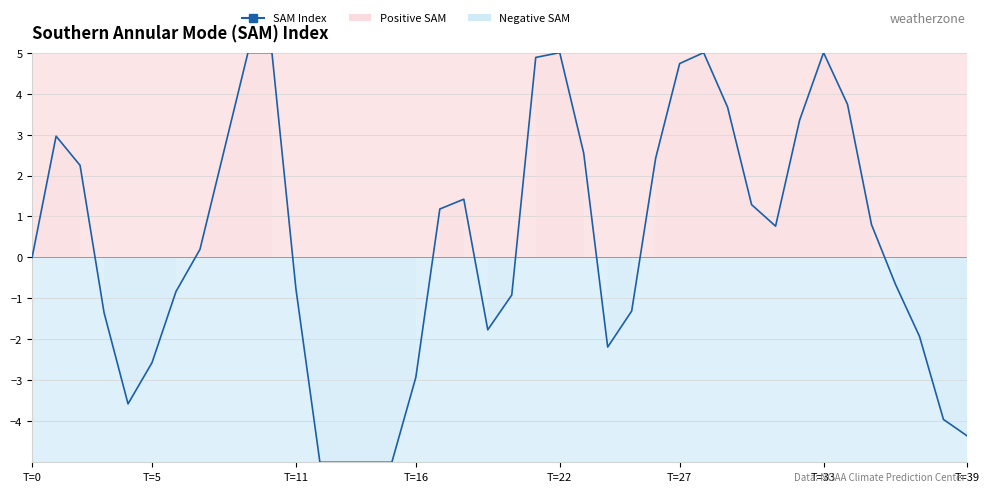

What is the difference between the maximum and minimum values?

10.0